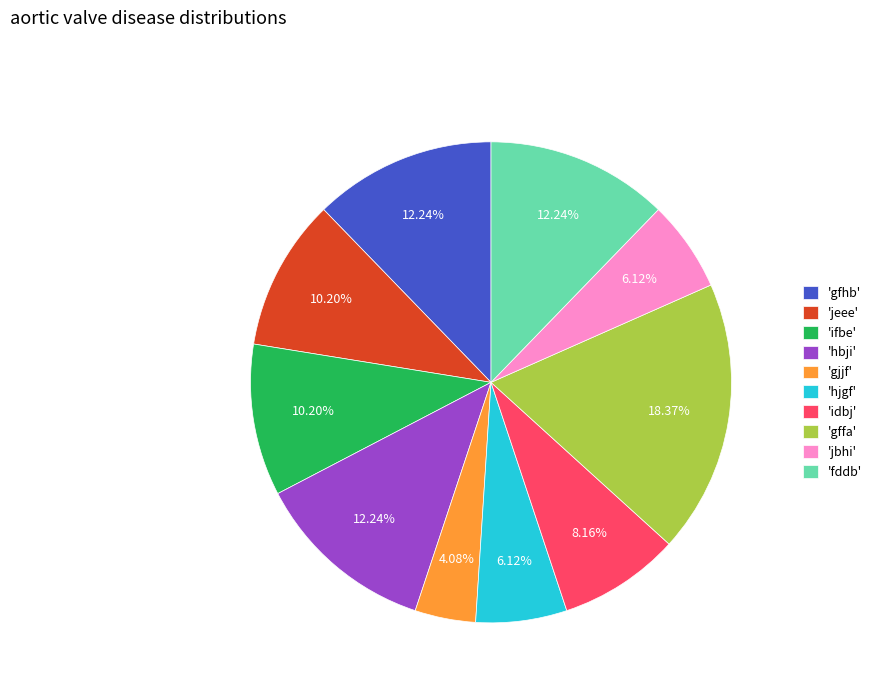

Which category has the biggest portion of the pie?

'gffa'